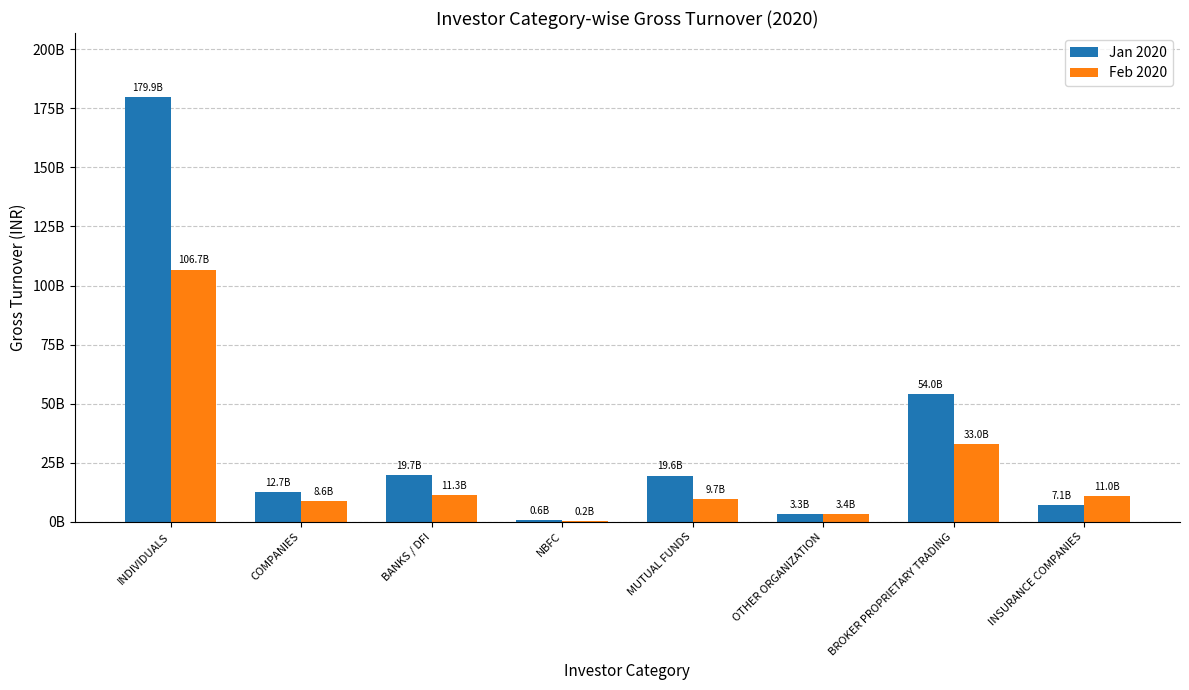

What is the label of the 3rd bar from the right?

OTHER ORGANIZATION